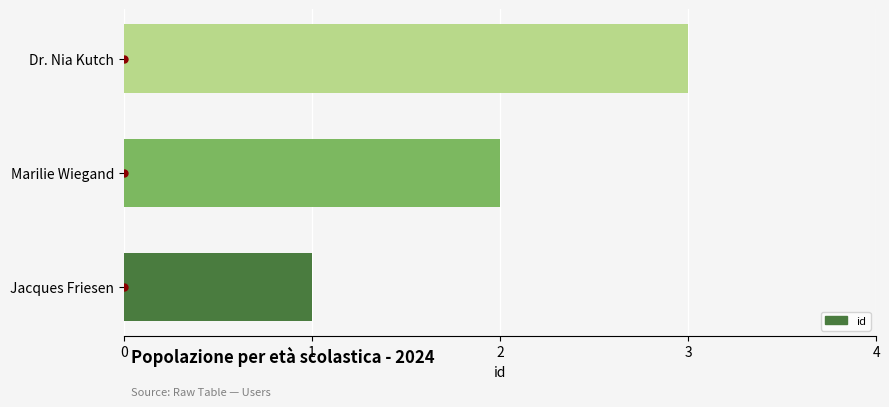

Rank the categories by value from lowest to highest.

Jacques Friesen, Marilie Wiegand, Dr. Nia Kutch